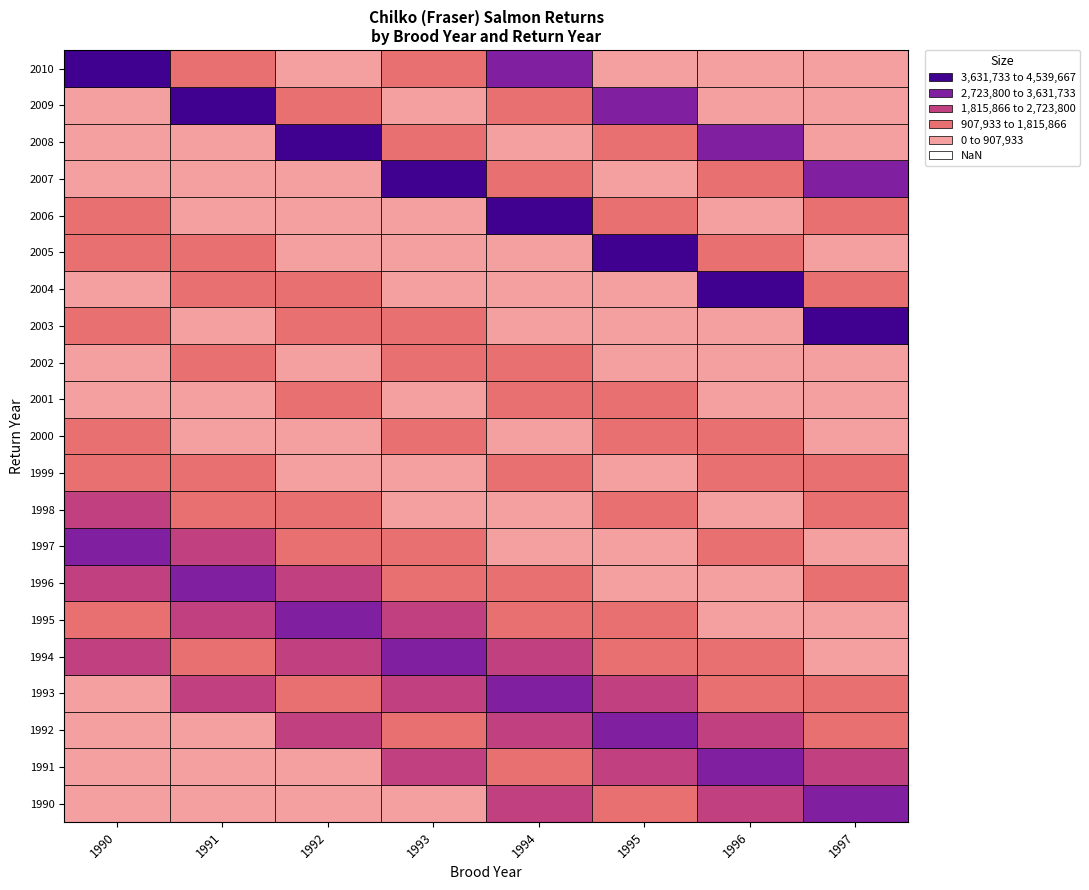

List the labels in order of 1995 value, smallest first.

2010, 2004, 2002, 2003, 1999, 2007, 1997, 1996, 2000, 1994, 2001, 1990, 1995, 1998, 2006, 2008, 1993, 1991, 2009, 1992, 2005